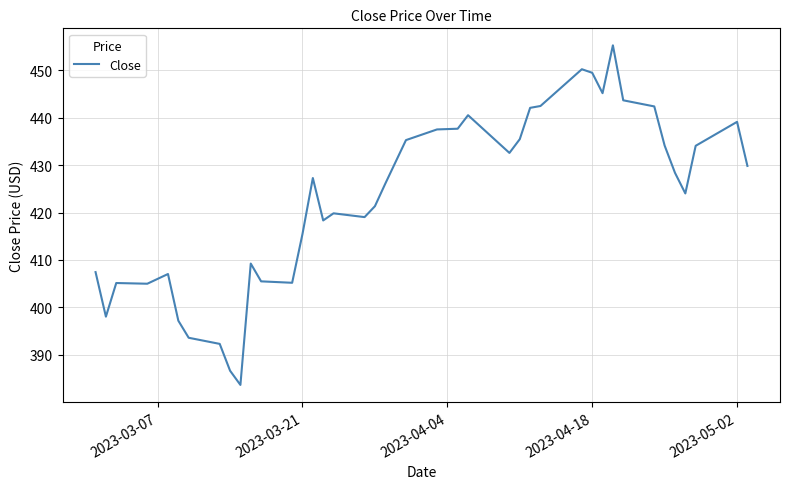

What is the smallest value displayed?

383.7